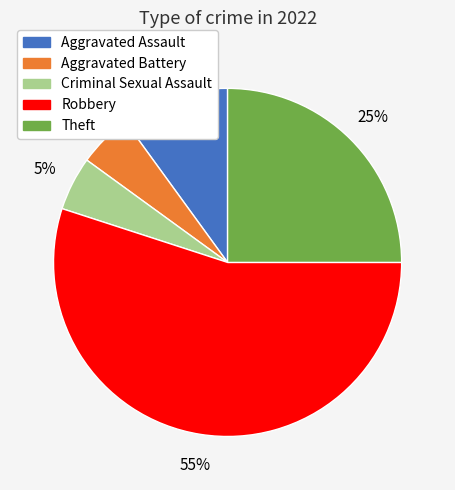

To the nearest percent, what portion does Criminal Sexual Assault represent?

5%